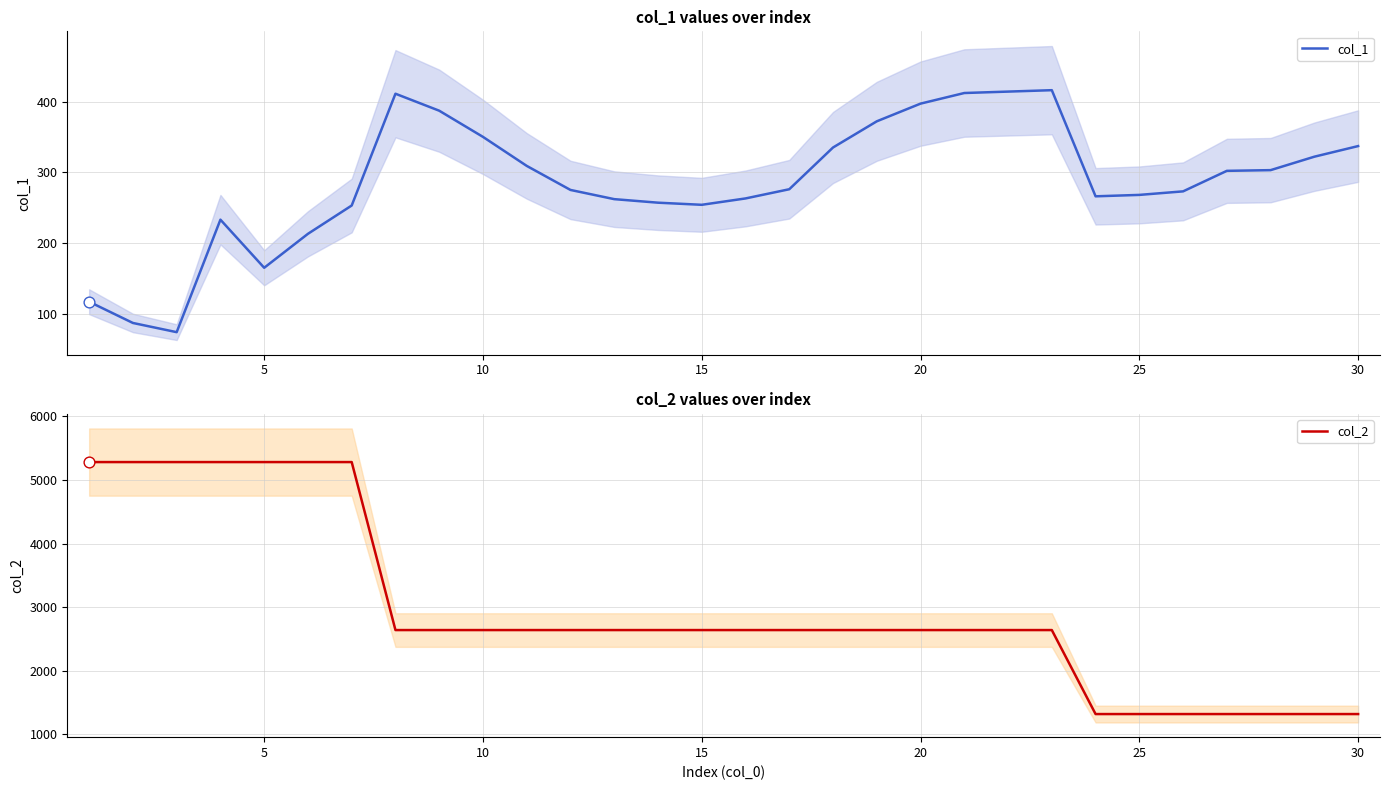

Which series has the largest total across all categories?

col_2